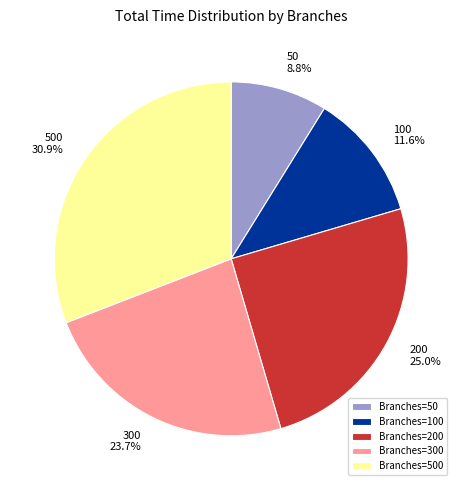

Which has a higher value, 50 8.8% or 100 11.6%?

100 11.6%